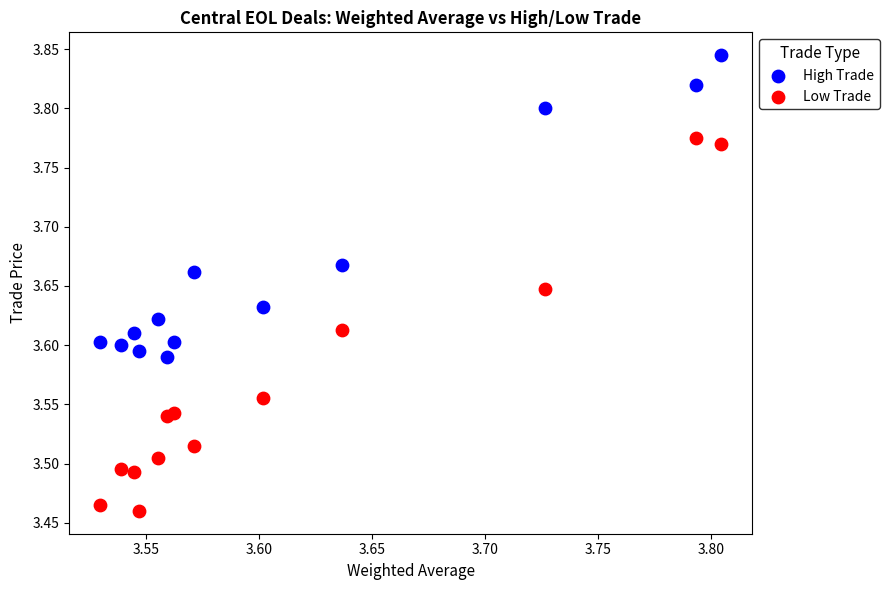

Across all data points, what is the range of X values (max minus min)?

0.3